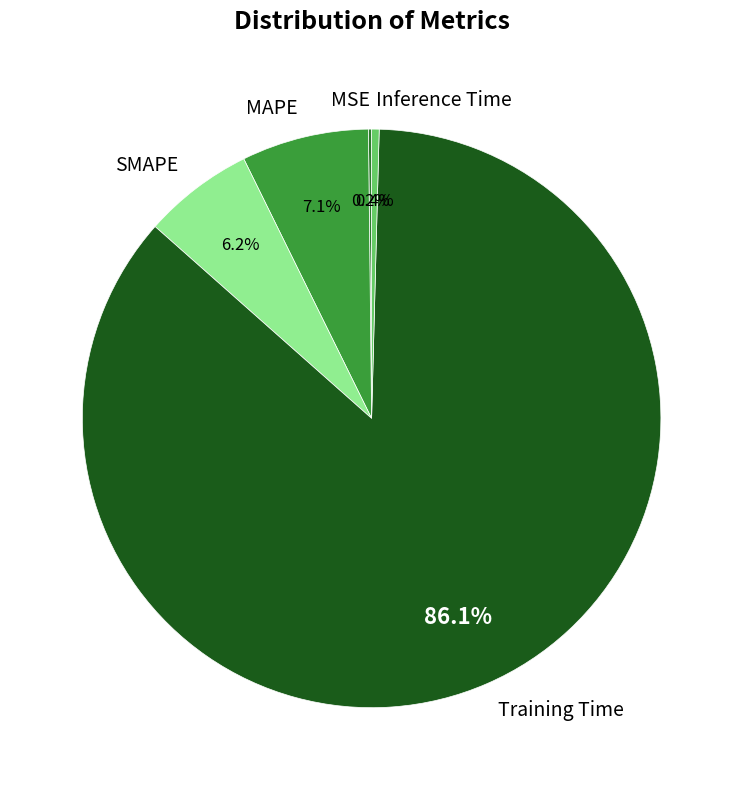

To the nearest percent, what is the difference between the largest and smallest slice percentages?

86%